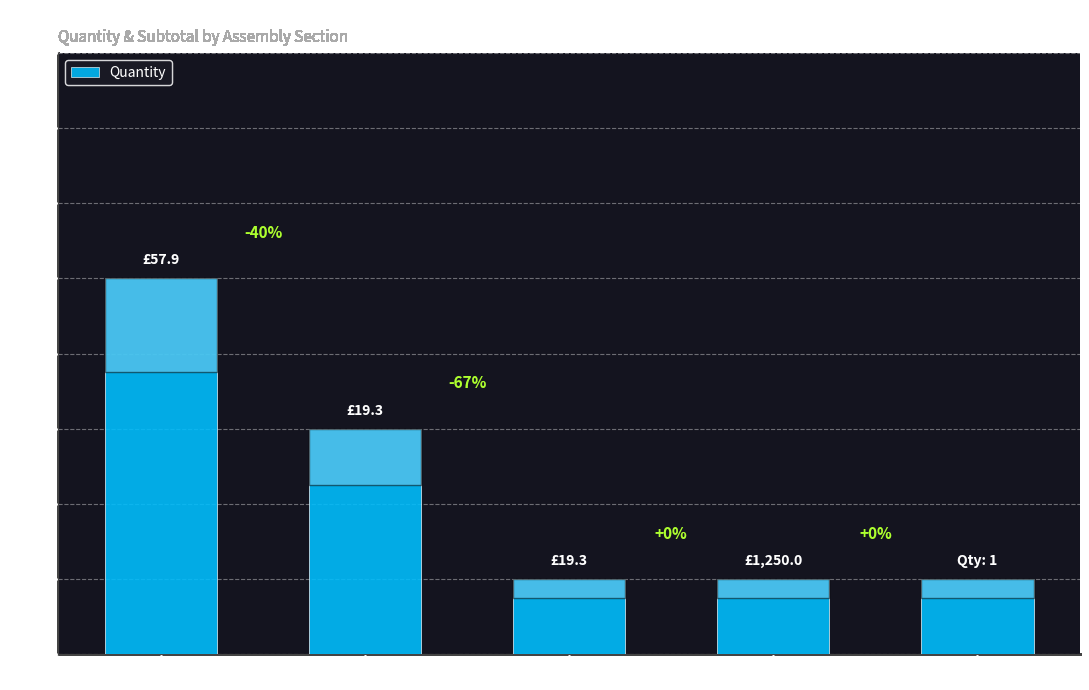

How many bars are there in total?

5